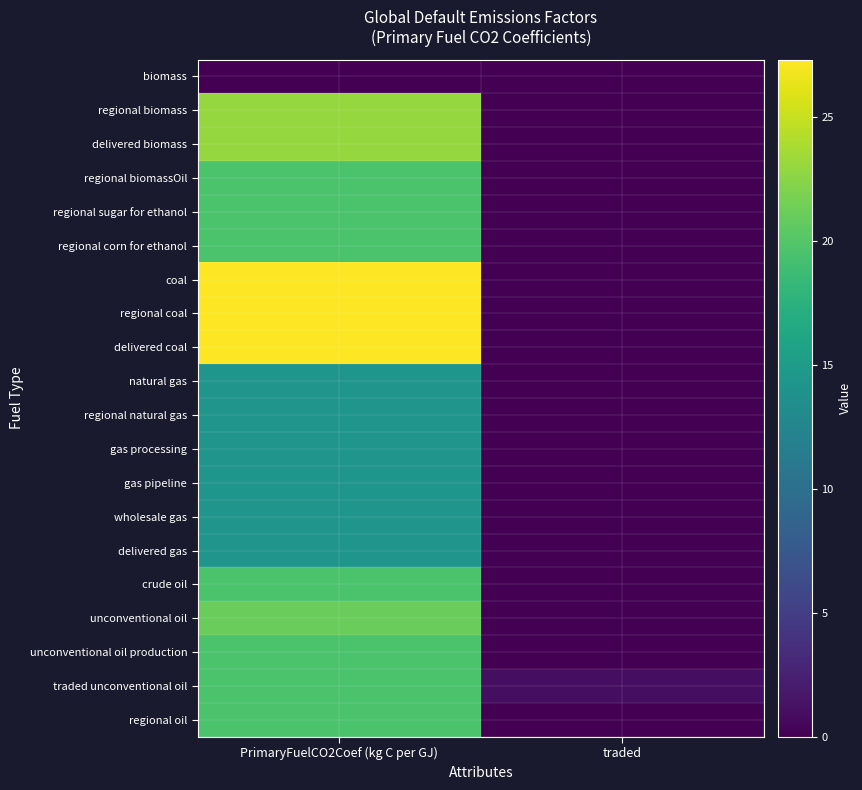

Reading right to left, transcribe all the data shown in this chart.

biomass: traded=0.0	PrimaryFuelCO2Coef (kg C per GJ)=0.0
regional biomass: traded=0.0	PrimaryFuelCO2Coef (kg C per GJ)=23.0
delivered biomass: traded=0.0	PrimaryFuelCO2Coef (kg C per GJ)=23.0
regional biomassOil: traded=0.0	PrimaryFuelCO2Coef (kg C per GJ)=19.6
regional sugar for ethanol: traded=0.0	PrimaryFuelCO2Coef (kg C per GJ)=19.6
regional corn for ethanol: traded=0.0	PrimaryFuelCO2Coef (kg C per GJ)=19.6
coal: traded=0.0	PrimaryFuelCO2Coef (kg C per GJ)=27.3
regional coal: traded=0.0	PrimaryFuelCO2Coef (kg C per GJ)=27.3
delivered coal: traded=0.0	PrimaryFuelCO2Coef (kg C per GJ)=27.3
natural gas: traded=0.0	PrimaryFuelCO2Coef (kg C per GJ)=14.2
regional natural gas: traded=0.0	PrimaryFuelCO2Coef (kg C per GJ)=14.2
gas processing: traded=0.0	PrimaryFuelCO2Coef (kg C per GJ)=14.2
gas pipeline: traded=0.0	PrimaryFuelCO2Coef (kg C per GJ)=14.2
wholesale gas: traded=0.0	PrimaryFuelCO2Coef (kg C per GJ)=14.2
delivered gas: traded=0.0	PrimaryFuelCO2Coef (kg C per GJ)=14.2
crude oil: traded=0.0	PrimaryFuelCO2Coef (kg C per GJ)=19.6
unconventional oil: traded=0.0	PrimaryFuelCO2Coef (kg C per GJ)=21.1
unconventional oil production: traded=0.0	PrimaryFuelCO2Coef (kg C per GJ)=19.6
traded unconventional oil: traded=1.0	PrimaryFuelCO2Coef (kg C per GJ)=19.6
regional oil: traded=0.0	PrimaryFuelCO2Coef (kg C per GJ)=19.6